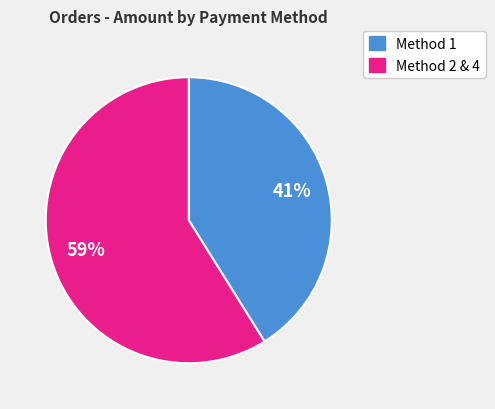

To the nearest percent, what is the average slice percentage?

50%